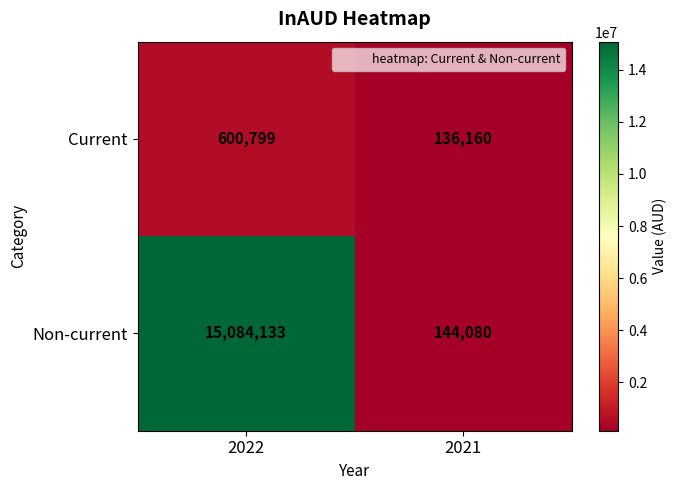

What is the sum of all Current values?

736959